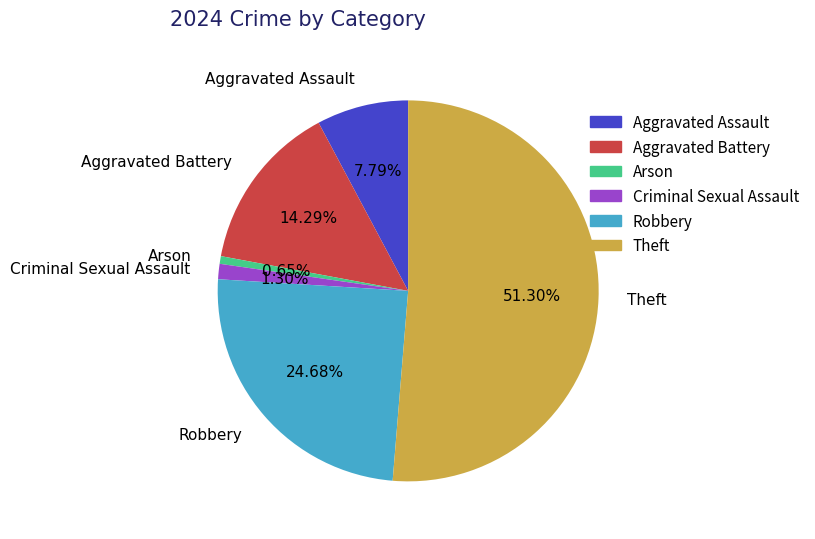

What is the ratio of the value at Criminal Sexual Assault to the value at Aggravated Assault?

0.2